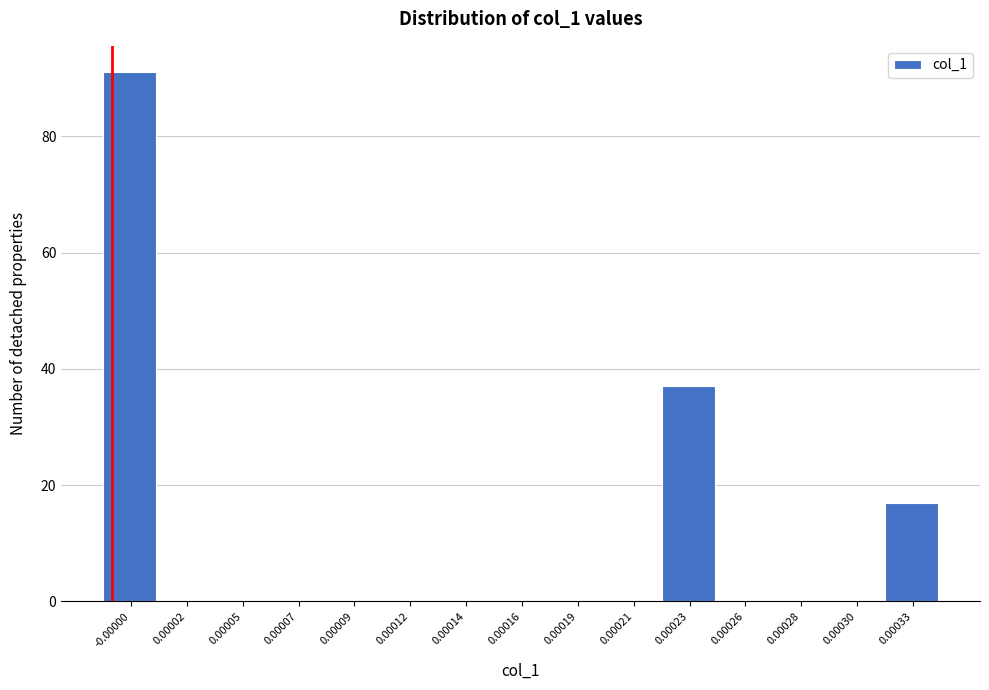

Reading left to right, what are all the values shown in this chart?

-0.00000=91	0.00002=0	0.00005=0	0.00007=0	0.00009=0	0.00012=0	0.00014=0	0.00016=0	0.00019=0	0.00021=0	0.00023=37	0.00026=0	0.00028=0	0.00030=0	0.00033=17